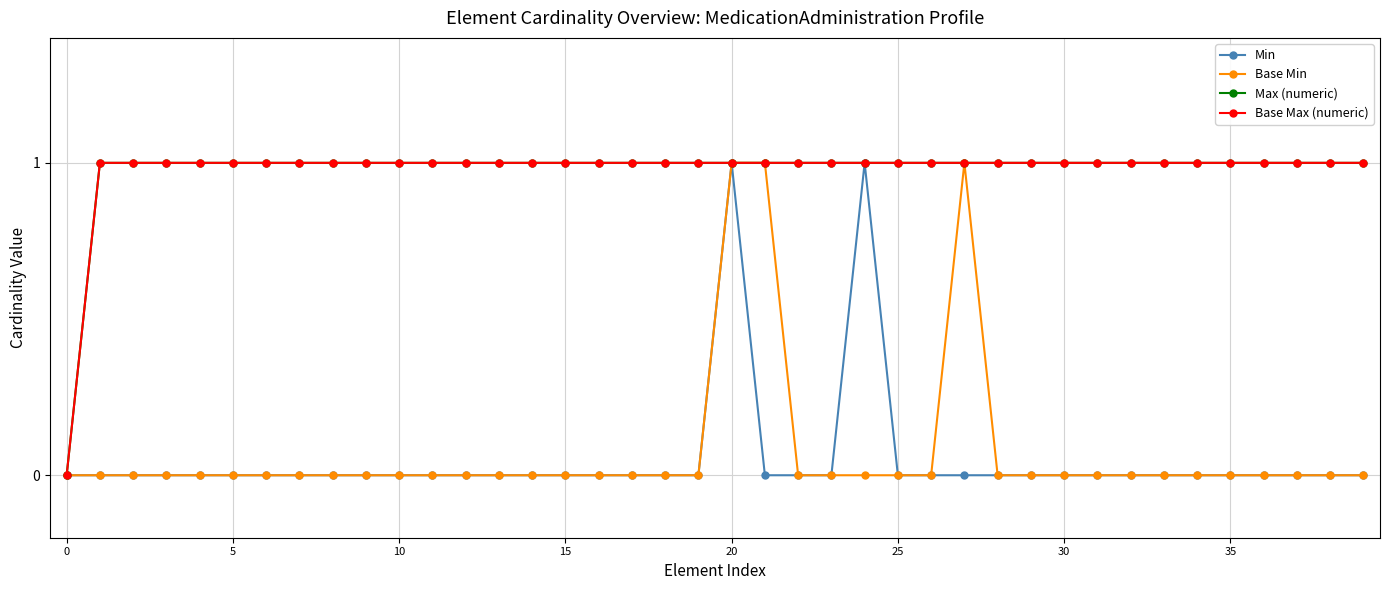

Does the chart have visible grid lines?

Yes